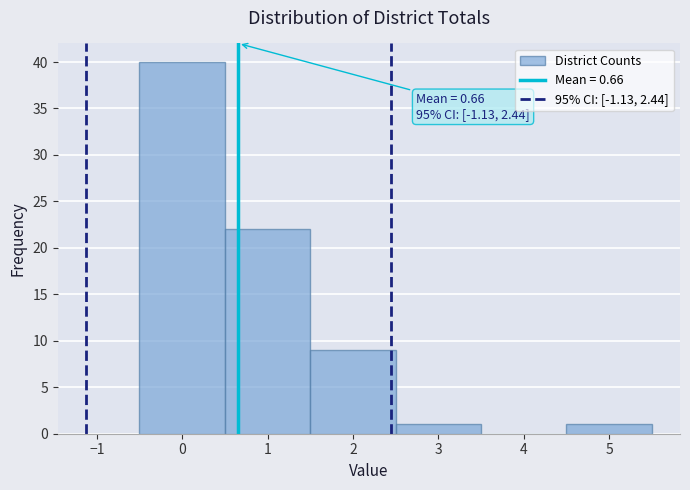

Over which range of the x-axis is the bar tallest?

-0.5 to 0.5